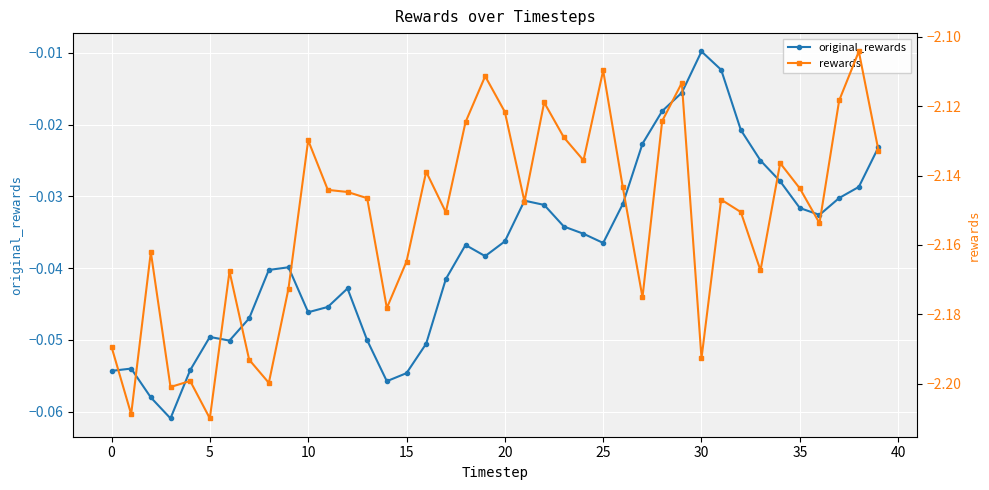

Rank the series at 24 from lowest to highest value.

rewards, original_rewards